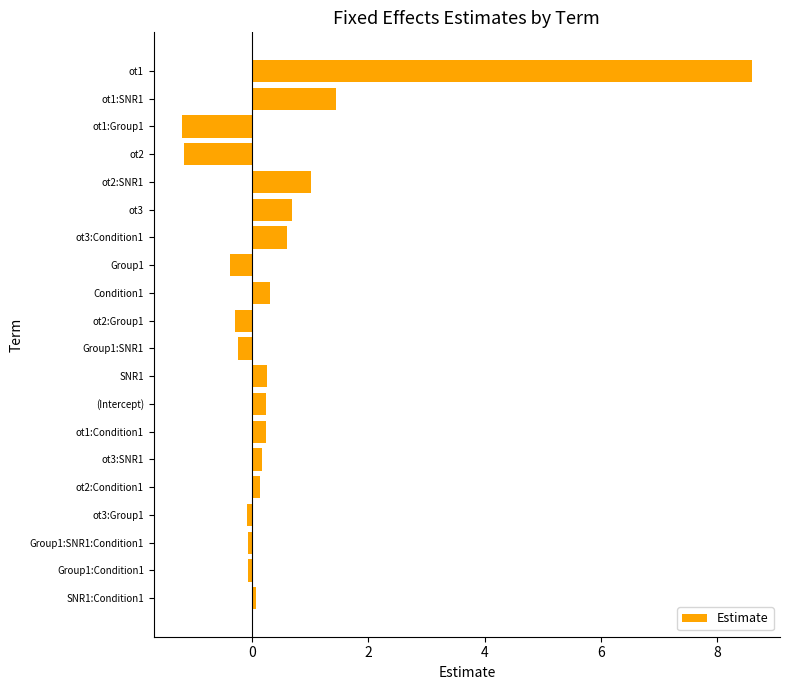

At which category does the chart reach its peak across all series?

ot1